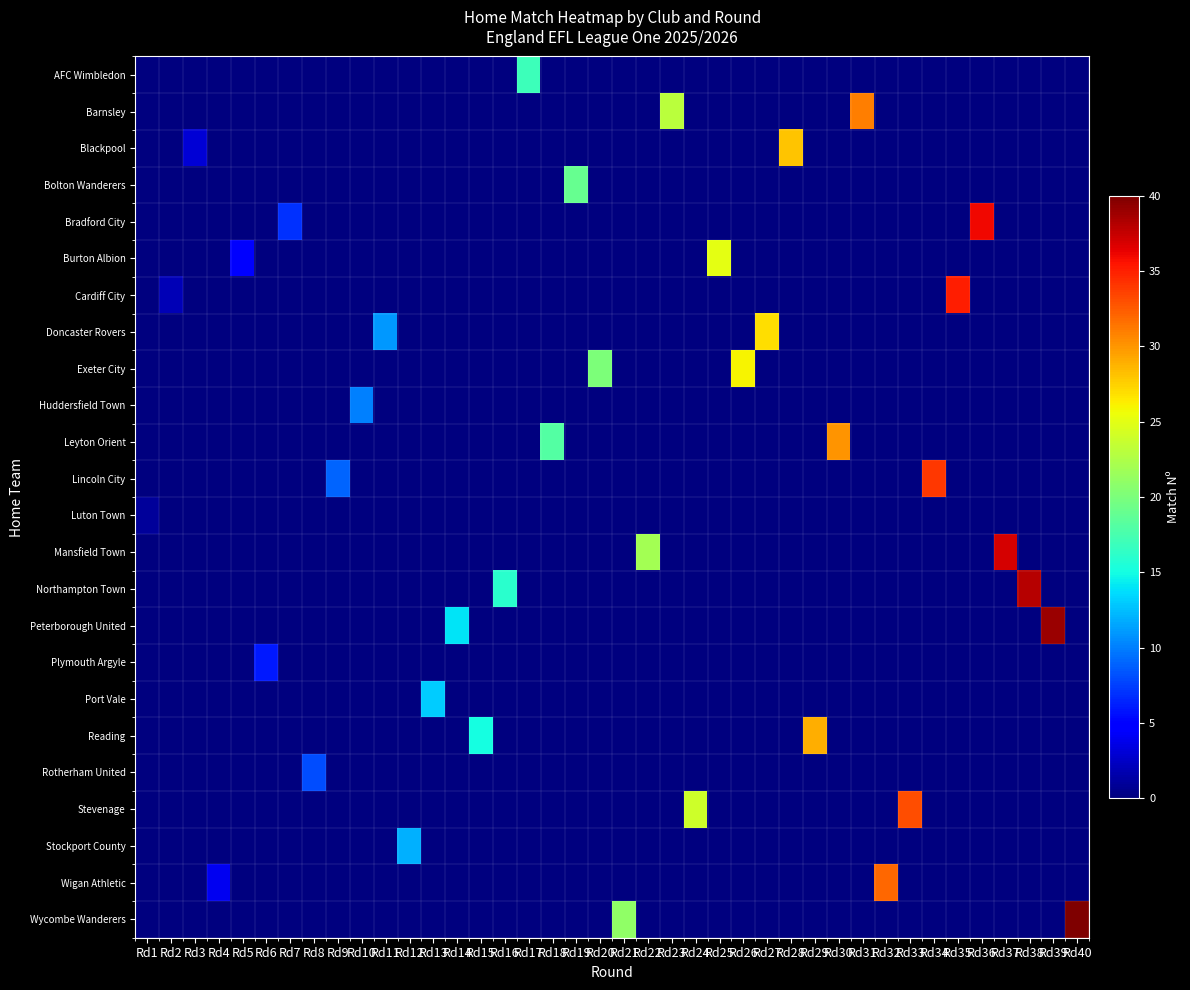

Reading left to right, extract all data points from this chart.

AFC Wimbledon: Rd1=0	Rd2=0	Rd3=0	Rd4=0	Rd5=0	Rd6=0	Rd7=0	Rd8=0	Rd9=0	Rd10=0	Rd11=0	Rd12=0	Rd13=0	Rd14=0	Rd15=0	Rd16=0	Rd17=17	Rd18=0	Rd19=0	Rd20=0	Rd21=0	Rd22=0	Rd23=0	Rd24=0	Rd25=0	Rd26=0	Rd27=0	Rd28=0	Rd29=0	Rd30=0	Rd31=0	Rd32=0	Rd33=0	Rd34=0	Rd35=0	Rd36=0	Rd37=0	Rd38=0	Rd39=0	Rd40=0
Barnsley: Rd1=0	Rd2=0	Rd3=0	Rd4=0	Rd5=0	Rd6=0	Rd7=0	Rd8=0	Rd9=0	Rd10=0	Rd11=0	Rd12=0	Rd13=0	Rd14=0	Rd15=0	Rd16=0	Rd17=0	Rd18=0	Rd19=0	Rd20=0	Rd21=0	Rd22=0	Rd23=23	Rd24=0	Rd25=0	Rd26=0	Rd27=0	Rd28=0	Rd29=0	Rd30=0	Rd31=31	Rd32=0	Rd33=0	Rd34=0	Rd35=0	Rd36=0	Rd37=0	Rd38=0	Rd39=0	Rd40=0
Blackpool: Rd1=0	Rd2=0	Rd3=3	Rd4=0	Rd5=0	Rd6=0	Rd7=0	Rd8=0	Rd9=0	Rd10=0	Rd11=0	Rd12=0	Rd13=0	Rd14=0	Rd15=0	Rd16=0	Rd17=0	Rd18=0	Rd19=0	Rd20=0	Rd21=0	Rd22=0	Rd23=0	Rd24=0	Rd25=0	Rd26=0	Rd27=0	Rd28=28	Rd29=0	Rd30=0	Rd31=0	Rd32=0	Rd33=0	Rd34=0	Rd35=0	Rd36=0	Rd37=0	Rd38=0	Rd39=0	Rd40=0
Bolton Wanderers: Rd1=0	Rd2=0	Rd3=0	Rd4=0	Rd5=0	Rd6=0	Rd7=0	Rd8=0	Rd9=0	Rd10=0	Rd11=0	Rd12=0	Rd13=0	Rd14=0	Rd15=0	Rd16=0	Rd17=0	Rd18=0	Rd19=19	Rd20=0	Rd21=0	Rd22=0	Rd23=0	Rd24=0	Rd25=0	Rd26=0	Rd27=0	Rd28=0	Rd29=0	Rd30=0	Rd31=0	Rd32=0	Rd33=0	Rd34=0	Rd35=0	Rd36=0	Rd37=0	Rd38=0	Rd39=0	Rd40=0
Bradford City: Rd1=0	Rd2=0	Rd3=0	Rd4=0	Rd5=0	Rd6=0	Rd7=7	Rd8=0	Rd9=0	Rd10=0	Rd11=0	Rd12=0	Rd13=0	Rd14=0	Rd15=0	Rd16=0	Rd17=0	Rd18=0	Rd19=0	Rd20=0	Rd21=0	Rd22=0	Rd23=0	Rd24=0	Rd25=0	Rd26=0	Rd27=0	Rd28=0	Rd29=0	Rd30=0	Rd31=0	Rd32=0	Rd33=0	Rd34=0	Rd35=0	Rd36=36	Rd37=0	Rd38=0	Rd39=0	Rd40=0
Burton Albion: Rd1=0	Rd2=0	Rd3=0	Rd4=0	Rd5=5	Rd6=0	Rd7=0	Rd8=0	Rd9=0	Rd10=0	Rd11=0	Rd12=0	Rd13=0	Rd14=0	Rd15=0	Rd16=0	Rd17=0	Rd18=0	Rd19=0	Rd20=0	Rd21=0	Rd22=0	Rd23=0	Rd24=0	Rd25=25	Rd26=0	Rd27=0	Rd28=0	Rd29=0	Rd30=0	Rd31=0	Rd32=0	Rd33=0	Rd34=0	Rd35=0	Rd36=0	Rd37=0	Rd38=0	Rd39=0	Rd40=0
Cardiff City: Rd1=0	Rd2=2	Rd3=0	Rd4=0	Rd5=0	Rd6=0	Rd7=0	Rd8=0	Rd9=0	Rd10=0	Rd11=0	Rd12=0	Rd13=0	Rd14=0	Rd15=0	Rd16=0	Rd17=0	Rd18=0	Rd19=0	Rd20=0	Rd21=0	Rd22=0	Rd23=0	Rd24=0	Rd25=0	Rd26=0	Rd27=0	Rd28=0	Rd29=0	Rd30=0	Rd31=0	Rd32=0	Rd33=0	Rd34=0	Rd35=35	Rd36=0	Rd37=0	Rd38=0	Rd39=0	Rd40=0
Doncaster Rovers: Rd1=0	Rd2=0	Rd3=0	Rd4=0	Rd5=0	Rd6=0	Rd7=0	Rd8=0	Rd9=0	Rd10=0	Rd11=11	Rd12=0	Rd13=0	Rd14=0	Rd15=0	Rd16=0	Rd17=0	Rd18=0	Rd19=0	Rd20=0	Rd21=0	Rd22=0	Rd23=0	Rd24=0	Rd25=0	Rd26=0	Rd27=27	Rd28=0	Rd29=0	Rd30=0	Rd31=0	Rd32=0	Rd33=0	Rd34=0	Rd35=0	Rd36=0	Rd37=0	Rd38=0	Rd39=0	Rd40=0
Exeter City: Rd1=0	Rd2=0	Rd3=0	Rd4=0	Rd5=0	Rd6=0	Rd7=0	Rd8=0	Rd9=0	Rd10=0	Rd11=0	Rd12=0	Rd13=0	Rd14=0	Rd15=0	Rd16=0	Rd17=0	Rd18=0	Rd19=0	Rd20=20	Rd21=0	Rd22=0	Rd23=0	Rd24=0	Rd25=0	Rd26=26	Rd27=0	Rd28=0	Rd29=0	Rd30=0	Rd31=0	Rd32=0	Rd33=0	Rd34=0	Rd35=0	Rd36=0	Rd37=0	Rd38=0	Rd39=0	Rd40=0
Huddersfield Town: Rd1=0	Rd2=0	Rd3=0	Rd4=0	Rd5=0	Rd6=0	Rd7=0	Rd8=0	Rd9=0	Rd10=10	Rd11=0	Rd12=0	Rd13=0	Rd14=0	Rd15=0	Rd16=0	Rd17=0	Rd18=0	Rd19=0	Rd20=0	Rd21=0	Rd22=0	Rd23=0	Rd24=0	Rd25=0	Rd26=0	Rd27=0	Rd28=0	Rd29=0	Rd30=0	Rd31=0	Rd32=0	Rd33=0	Rd34=0	Rd35=0	Rd36=0	Rd37=0	Rd38=0	Rd39=0	Rd40=0
Leyton Orient: Rd1=0	Rd2=0	Rd3=0	Rd4=0	Rd5=0	Rd6=0	Rd7=0	Rd8=0	Rd9=0	Rd10=0	Rd11=0	Rd12=0	Rd13=0	Rd14=0	Rd15=0	Rd16=0	Rd17=0	Rd18=18	Rd19=0	Rd20=0	Rd21=0	Rd22=0	Rd23=0	Rd24=0	Rd25=0	Rd26=0	Rd27=0	Rd28=0	Rd29=0	Rd30=30	Rd31=0	Rd32=0	Rd33=0	Rd34=0	Rd35=0	Rd36=0	Rd37=0	Rd38=0	Rd39=0	Rd40=0
Lincoln City: Rd1=0	Rd2=0	Rd3=0	Rd4=0	Rd5=0	Rd6=0	Rd7=0	Rd8=0	Rd9=9	Rd10=0	Rd11=0	Rd12=0	Rd13=0	Rd14=0	Rd15=0	Rd16=0	Rd17=0	Rd18=0	Rd19=0	Rd20=0	Rd21=0	Rd22=0	Rd23=0	Rd24=0	Rd25=0	Rd26=0	Rd27=0	Rd28=0	Rd29=0	Rd30=0	Rd31=0	Rd32=0	Rd33=0	Rd34=34	Rd35=0	Rd36=0	Rd37=0	Rd38=0	Rd39=0	Rd40=0
Luton Town: Rd1=1	Rd2=0	Rd3=0	Rd4=0	Rd5=0	Rd6=0	Rd7=0	Rd8=0	Rd9=0	Rd10=0	Rd11=0	Rd12=0	Rd13=0	Rd14=0	Rd15=0	Rd16=0	Rd17=0	Rd18=0	Rd19=0	Rd20=0	Rd21=0	Rd22=0	Rd23=0	Rd24=0	Rd25=0	Rd26=0	Rd27=0	Rd28=0	Rd29=0	Rd30=0	Rd31=0	Rd32=0	Rd33=0	Rd34=0	Rd35=0	Rd36=0	Rd37=0	Rd38=0	Rd39=0	Rd40=0
Mansfield Town: Rd1=0	Rd2=0	Rd3=0	Rd4=0	Rd5=0	Rd6=0	Rd7=0	Rd8=0	Rd9=0	Rd10=0	Rd11=0	Rd12=0	Rd13=0	Rd14=0	Rd15=0	Rd16=0	Rd17=0	Rd18=0	Rd19=0	Rd20=0	Rd21=0	Rd22=22	Rd23=0	Rd24=0	Rd25=0	Rd26=0	Rd27=0	Rd28=0	Rd29=0	Rd30=0	Rd31=0	Rd32=0	Rd33=0	Rd34=0	Rd35=0	Rd36=0	Rd37=37	Rd38=0	Rd39=0	Rd40=0
Northampton Town: Rd1=0	Rd2=0	Rd3=0	Rd4=0	Rd5=0	Rd6=0	Rd7=0	Rd8=0	Rd9=0	Rd10=0	Rd11=0	Rd12=0	Rd13=0	Rd14=0	Rd15=0	Rd16=16	Rd17=0	Rd18=0	Rd19=0	Rd20=0	Rd21=0	Rd22=0	Rd23=0	Rd24=0	Rd25=0	Rd26=0	Rd27=0	Rd28=0	Rd29=0	Rd30=0	Rd31=0	Rd32=0	Rd33=0	Rd34=0	Rd35=0	Rd36=0	Rd37=0	Rd38=38	Rd39=0	Rd40=0
Peterborough United: Rd1=0	Rd2=0	Rd3=0	Rd4=0	Rd5=0	Rd6=0	Rd7=0	Rd8=0	Rd9=0	Rd10=0	Rd11=0	Rd12=0	Rd13=0	Rd14=14	Rd15=0	Rd16=0	Rd17=0	Rd18=0	Rd19=0	Rd20=0	Rd21=0	Rd22=0	Rd23=0	Rd24=0	Rd25=0	Rd26=0	Rd27=0	Rd28=0	Rd29=0	Rd30=0	Rd31=0	Rd32=0	Rd33=0	Rd34=0	Rd35=0	Rd36=0	Rd37=0	Rd38=0	Rd39=39	Rd40=0
Plymouth Argyle: Rd1=0	Rd2=0	Rd3=0	Rd4=0	Rd5=0	Rd6=6	Rd7=0	Rd8=0	Rd9=0	Rd10=0	Rd11=0	Rd12=0	Rd13=0	Rd14=0	Rd15=0	Rd16=0	Rd17=0	Rd18=0	Rd19=0	Rd20=0	Rd21=0	Rd22=0	Rd23=0	Rd24=0	Rd25=0	Rd26=0	Rd27=0	Rd28=0	Rd29=0	Rd30=0	Rd31=0	Rd32=0	Rd33=0	Rd34=0	Rd35=0	Rd36=0	Rd37=0	Rd38=0	Rd39=0	Rd40=0
Port Vale: Rd1=0	Rd2=0	Rd3=0	Rd4=0	Rd5=0	Rd6=0	Rd7=0	Rd8=0	Rd9=0	Rd10=0	Rd11=0	Rd12=0	Rd13=13	Rd14=0	Rd15=0	Rd16=0	Rd17=0	Rd18=0	Rd19=0	Rd20=0	Rd21=0	Rd22=0	Rd23=0	Rd24=0	Rd25=0	Rd26=0	Rd27=0	Rd28=0	Rd29=0	Rd30=0	Rd31=0	Rd32=0	Rd33=0	Rd34=0	Rd35=0	Rd36=0	Rd37=0	Rd38=0	Rd39=0	Rd40=0
Reading: Rd1=0	Rd2=0	Rd3=0	Rd4=0	Rd5=0	Rd6=0	Rd7=0	Rd8=0	Rd9=0	Rd10=0	Rd11=0	Rd12=0	Rd13=0	Rd14=0	Rd15=15	Rd16=0	Rd17=0	Rd18=0	Rd19=0	Rd20=0	Rd21=0	Rd22=0	Rd23=0	Rd24=0	Rd25=0	Rd26=0	Rd27=0	Rd28=0	Rd29=29	Rd30=0	Rd31=0	Rd32=0	Rd33=0	Rd34=0	Rd35=0	Rd36=0	Rd37=0	Rd38=0	Rd39=0	Rd40=0
Rotherham United: Rd1=0	Rd2=0	Rd3=0	Rd4=0	Rd5=0	Rd6=0	Rd7=0	Rd8=8	Rd9=0	Rd10=0	Rd11=0	Rd12=0	Rd13=0	Rd14=0	Rd15=0	Rd16=0	Rd17=0	Rd18=0	Rd19=0	Rd20=0	Rd21=0	Rd22=0	Rd23=0	Rd24=0	Rd25=0	Rd26=0	Rd27=0	Rd28=0	Rd29=0	Rd30=0	Rd31=0	Rd32=0	Rd33=0	Rd34=0	Rd35=0	Rd36=0	Rd37=0	Rd38=0	Rd39=0	Rd40=0
Stevenage: Rd1=0	Rd2=0	Rd3=0	Rd4=0	Rd5=0	Rd6=0	Rd7=0	Rd8=0	Rd9=0	Rd10=0	Rd11=0	Rd12=0	Rd13=0	Rd14=0	Rd15=0	Rd16=0	Rd17=0	Rd18=0	Rd19=0	Rd20=0	Rd21=0	Rd22=0	Rd23=0	Rd24=24	Rd25=0	Rd26=0	Rd27=0	Rd28=0	Rd29=0	Rd30=0	Rd31=0	Rd32=0	Rd33=33	Rd34=0	Rd35=0	Rd36=0	Rd37=0	Rd38=0	Rd39=0	Rd40=0
Stockport County: Rd1=0	Rd2=0	Rd3=0	Rd4=0	Rd5=0	Rd6=0	Rd7=0	Rd8=0	Rd9=0	Rd10=0	Rd11=0	Rd12=12	Rd13=0	Rd14=0	Rd15=0	Rd16=0	Rd17=0	Rd18=0	Rd19=0	Rd20=0	Rd21=0	Rd22=0	Rd23=0	Rd24=0	Rd25=0	Rd26=0	Rd27=0	Rd28=0	Rd29=0	Rd30=0	Rd31=0	Rd32=0	Rd33=0	Rd34=0	Rd35=0	Rd36=0	Rd37=0	Rd38=0	Rd39=0	Rd40=0
Wigan Athletic: Rd1=0	Rd2=0	Rd3=0	Rd4=4	Rd5=0	Rd6=0	Rd7=0	Rd8=0	Rd9=0	Rd10=0	Rd11=0	Rd12=0	Rd13=0	Rd14=0	Rd15=0	Rd16=0	Rd17=0	Rd18=0	Rd19=0	Rd20=0	Rd21=0	Rd22=0	Rd23=0	Rd24=0	Rd25=0	Rd26=0	Rd27=0	Rd28=0	Rd29=0	Rd30=0	Rd31=0	Rd32=32	Rd33=0	Rd34=0	Rd35=0	Rd36=0	Rd37=0	Rd38=0	Rd39=0	Rd40=0
Wycombe Wanderers: Rd1=0	Rd2=0	Rd3=0	Rd4=0	Rd5=0	Rd6=0	Rd7=0	Rd8=0	Rd9=0	Rd10=0	Rd11=0	Rd12=0	Rd13=0	Rd14=0	Rd15=0	Rd16=0	Rd17=0	Rd18=0	Rd19=0	Rd20=0	Rd21=21	Rd22=0	Rd23=0	Rd24=0	Rd25=0	Rd26=0	Rd27=0	Rd28=0	Rd29=0	Rd30=0	Rd31=0	Rd32=0	Rd33=0	Rd34=0	Rd35=0	Rd36=0	Rd37=0	Rd38=0	Rd39=0	Rd40=40